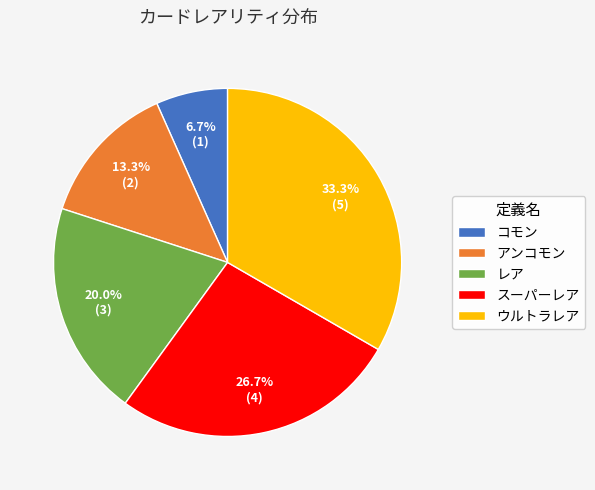

How many slices are in this pie chart?

5